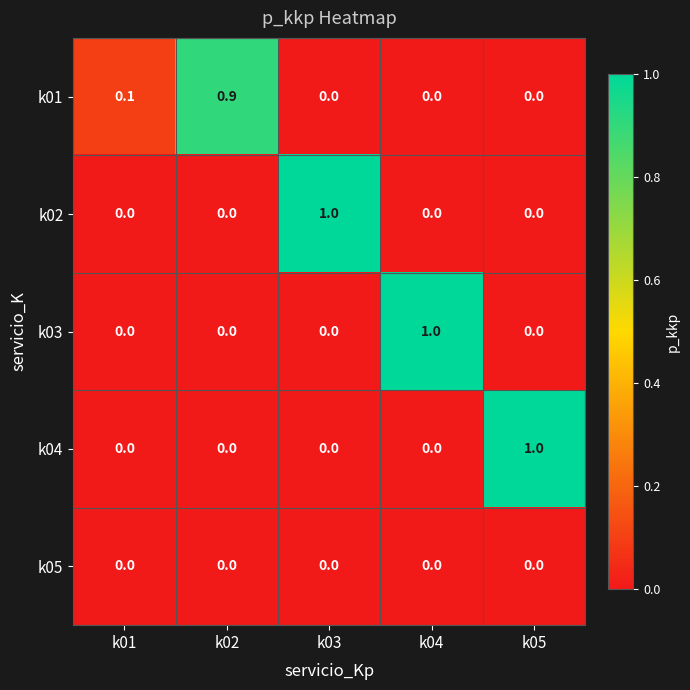

How many k03 values are between 0 and 1?

5